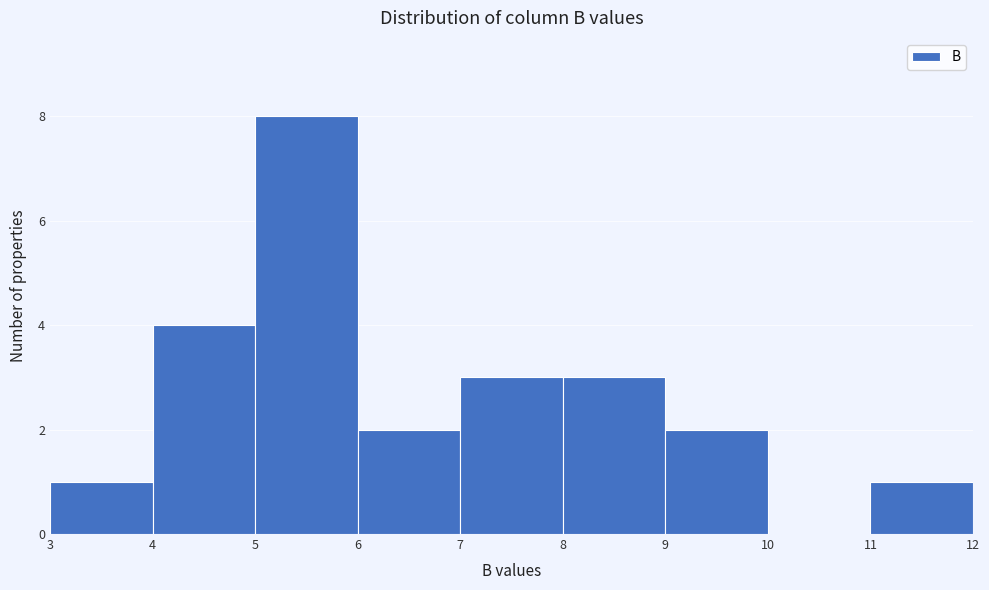

Over which range of the x-axis is the bar tallest?

5 to 6